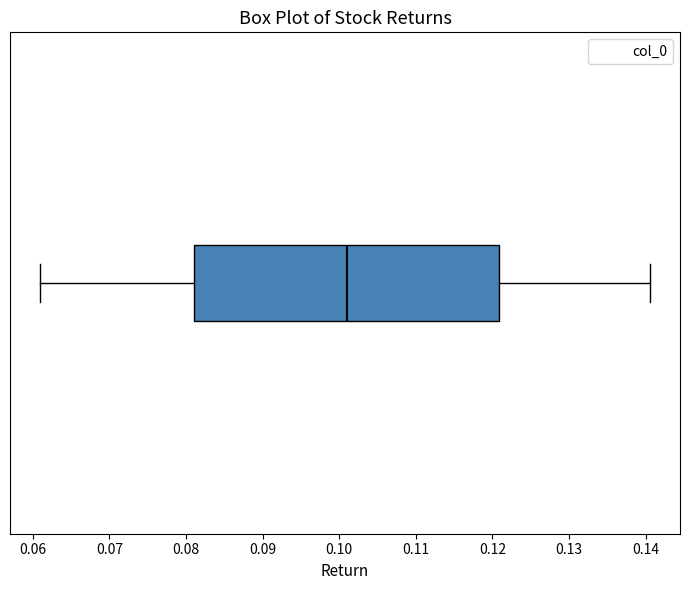

Read this box plot against the x-axis: the position of the median line, the range covered by the box, and the ends of both whiskers. The values are not printed on the chart, so give them approximately, as read against the axis.

median 0.101, box 0.081 to 0.121, whiskers 0.061 to 0.141